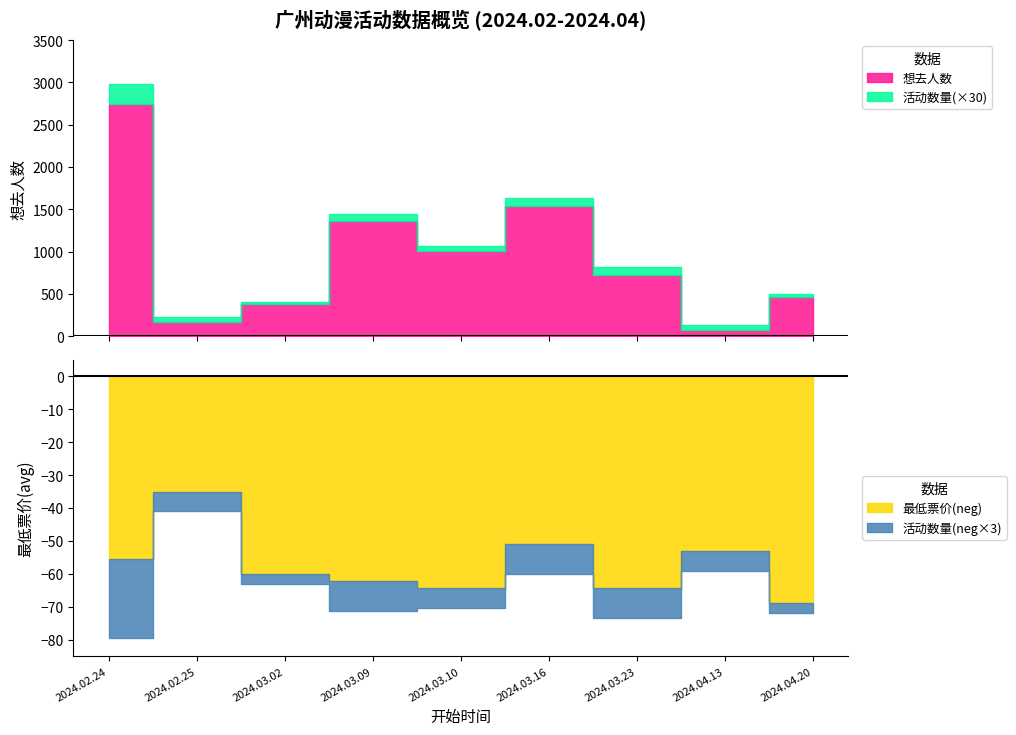

How many values in the 活动数量 series exceed 2?

4